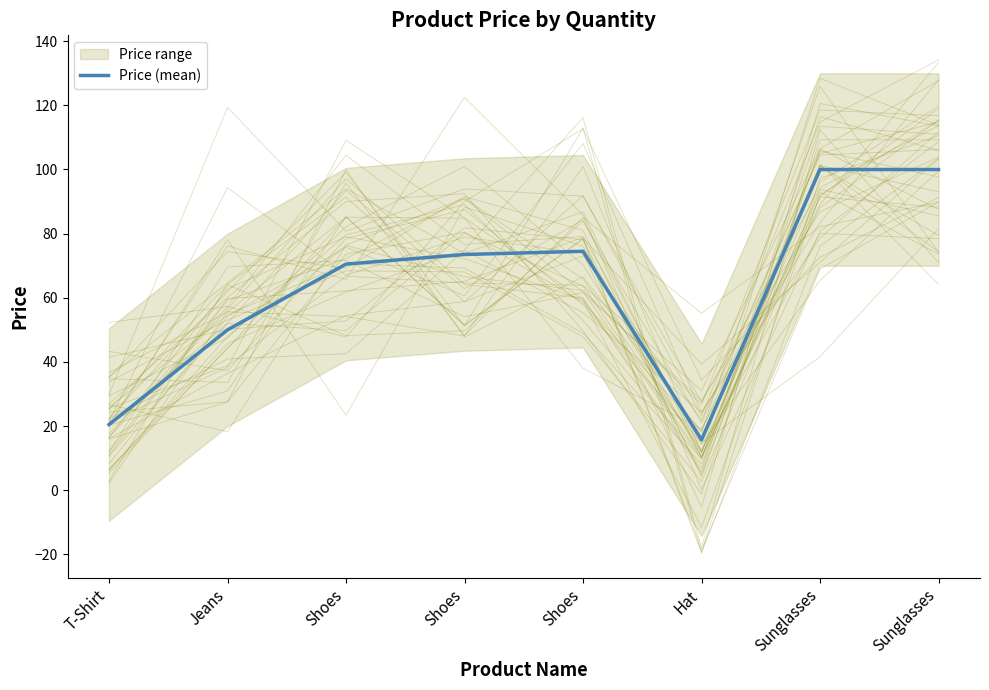

What is the value of the 3rd point from the left?

70.5